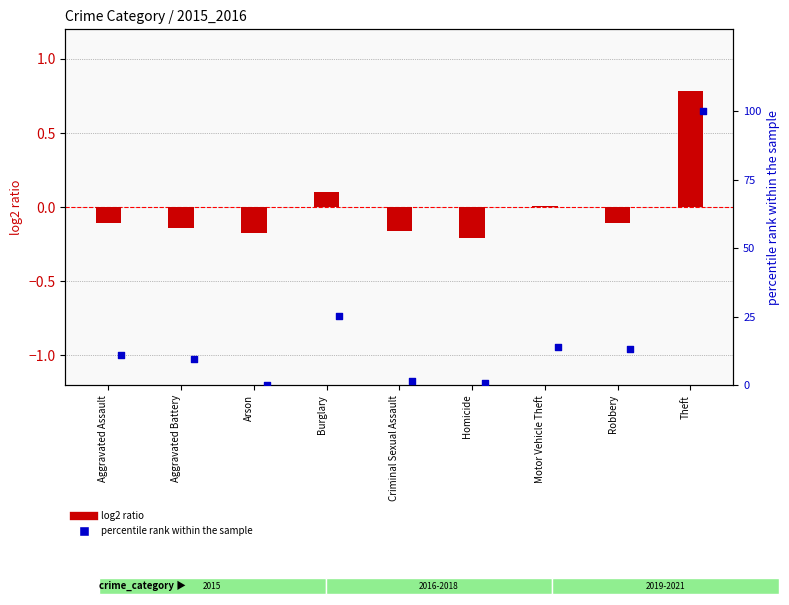

Which series has the widest spread of Y values?

percentile rank within the sample